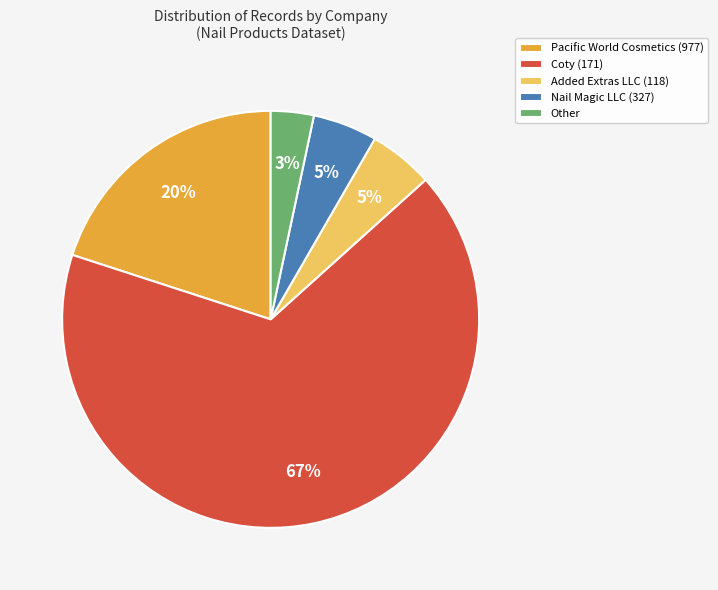

How many segments does this pie chart have?

5